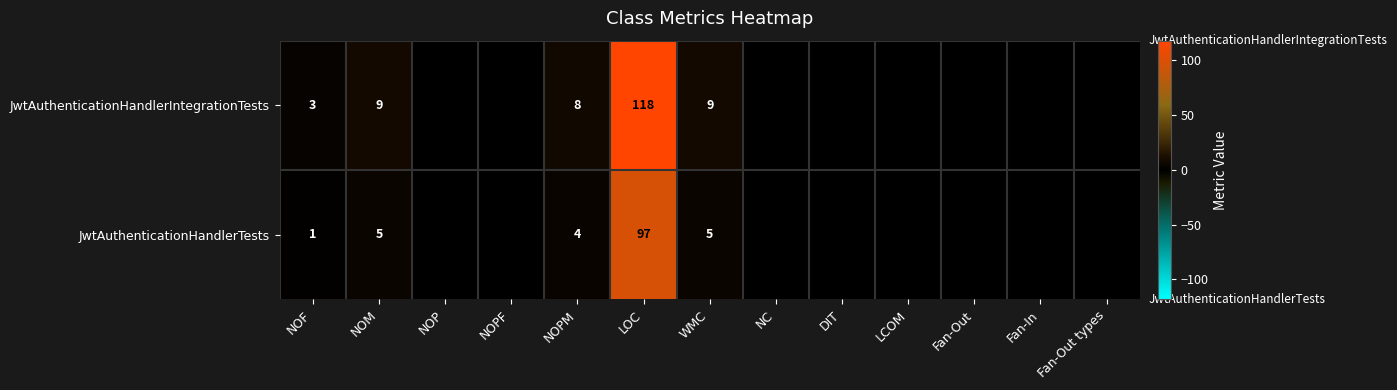

True or false: JwtAuthenticationHandlerTests has a value of 4 at NOPM.

True